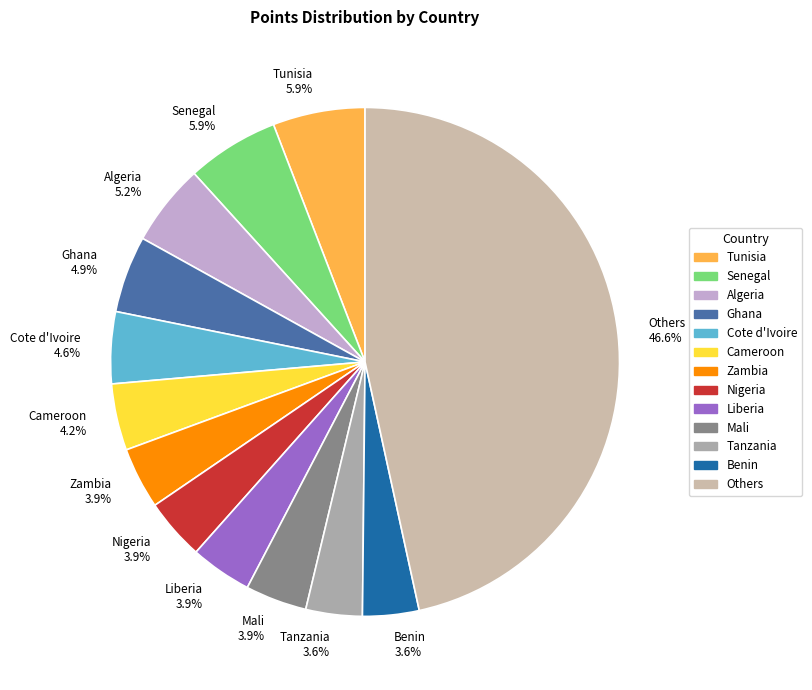

Does any single category account for the majority?

No